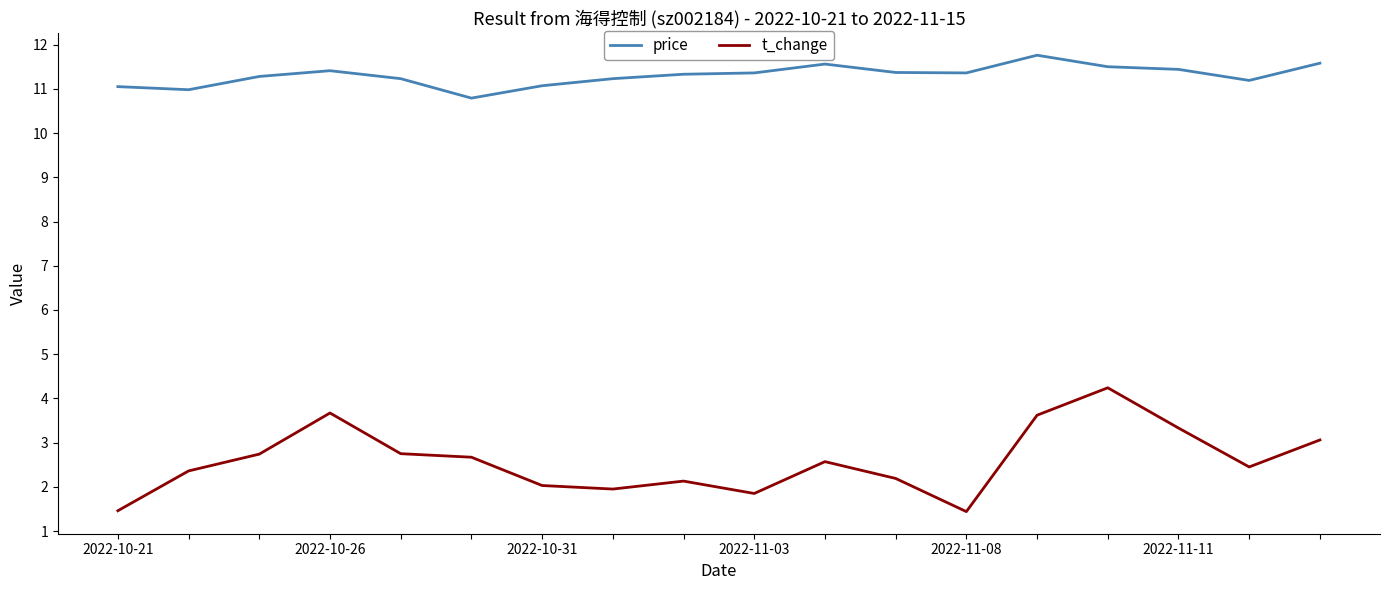

Rank the series by their maximum value, from highest to lowest.

price, t_change